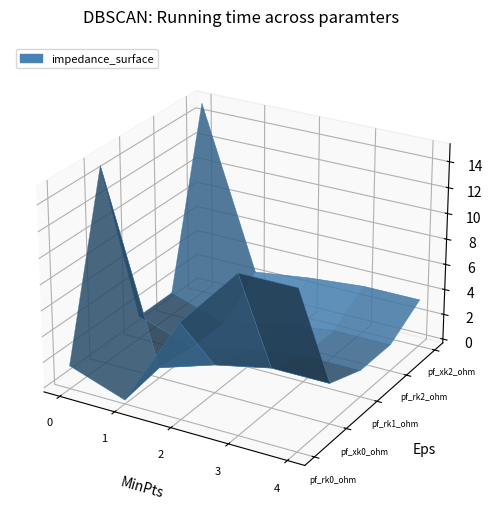

Is it true that the value at 4 is -0.0?

False